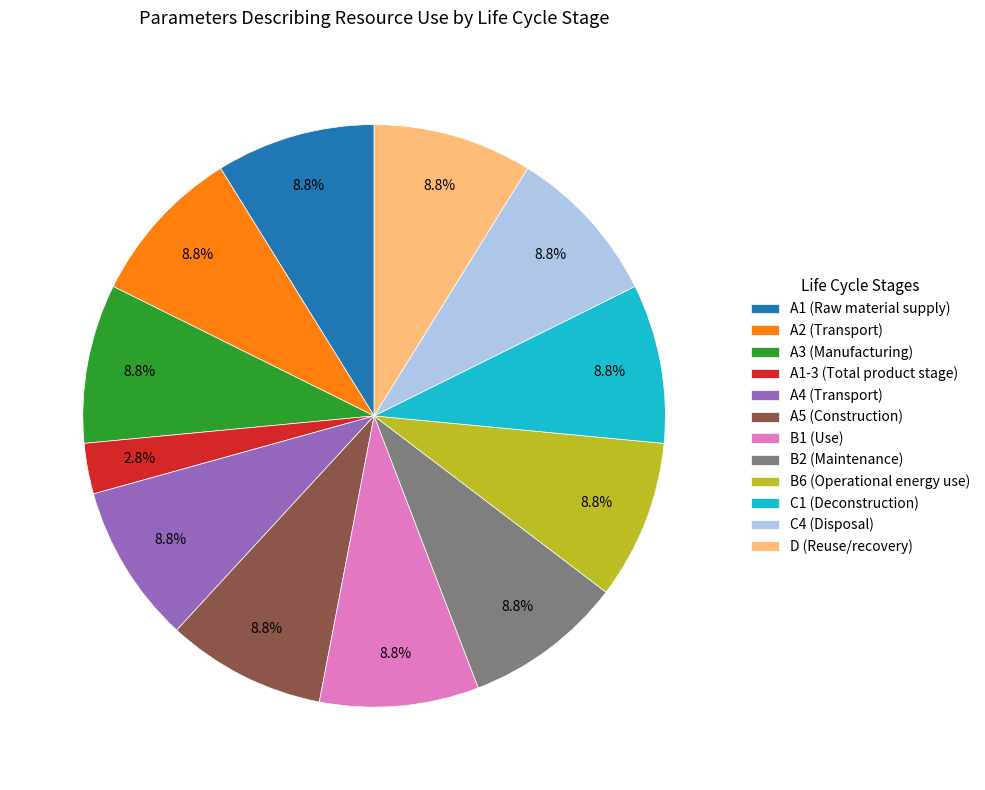

How many segments does this pie chart have?

12